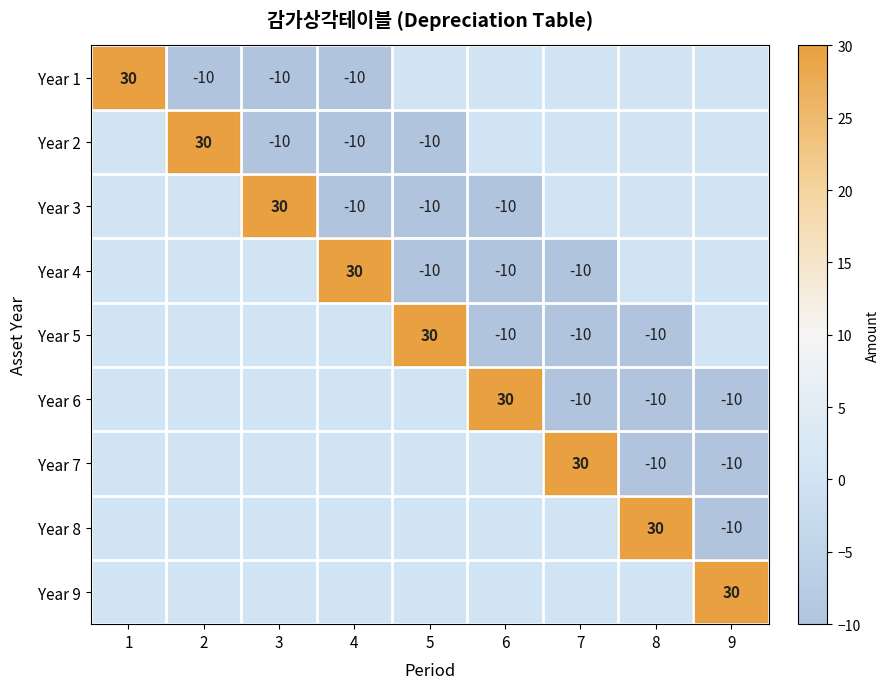

The value of Year 8 at 8 is 30. True or false?

True